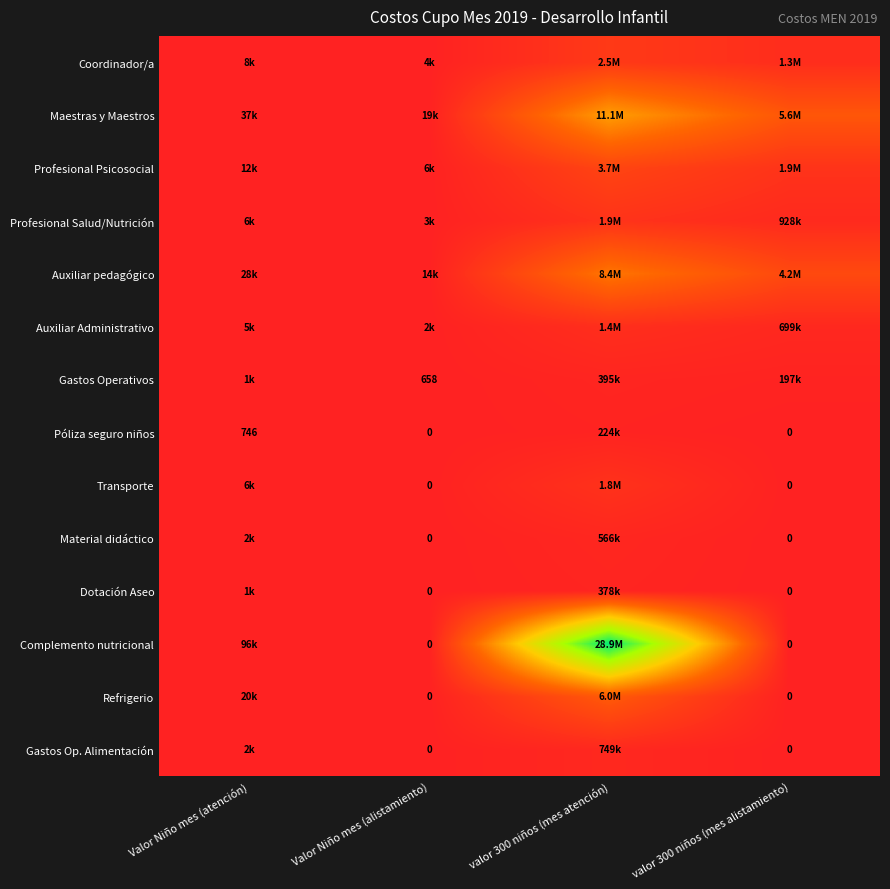

What is the sum of the Auxiliar pedagógico values at Valor Niño mes (atención) and valor 300 niños (mes alistamiento)?

4221054